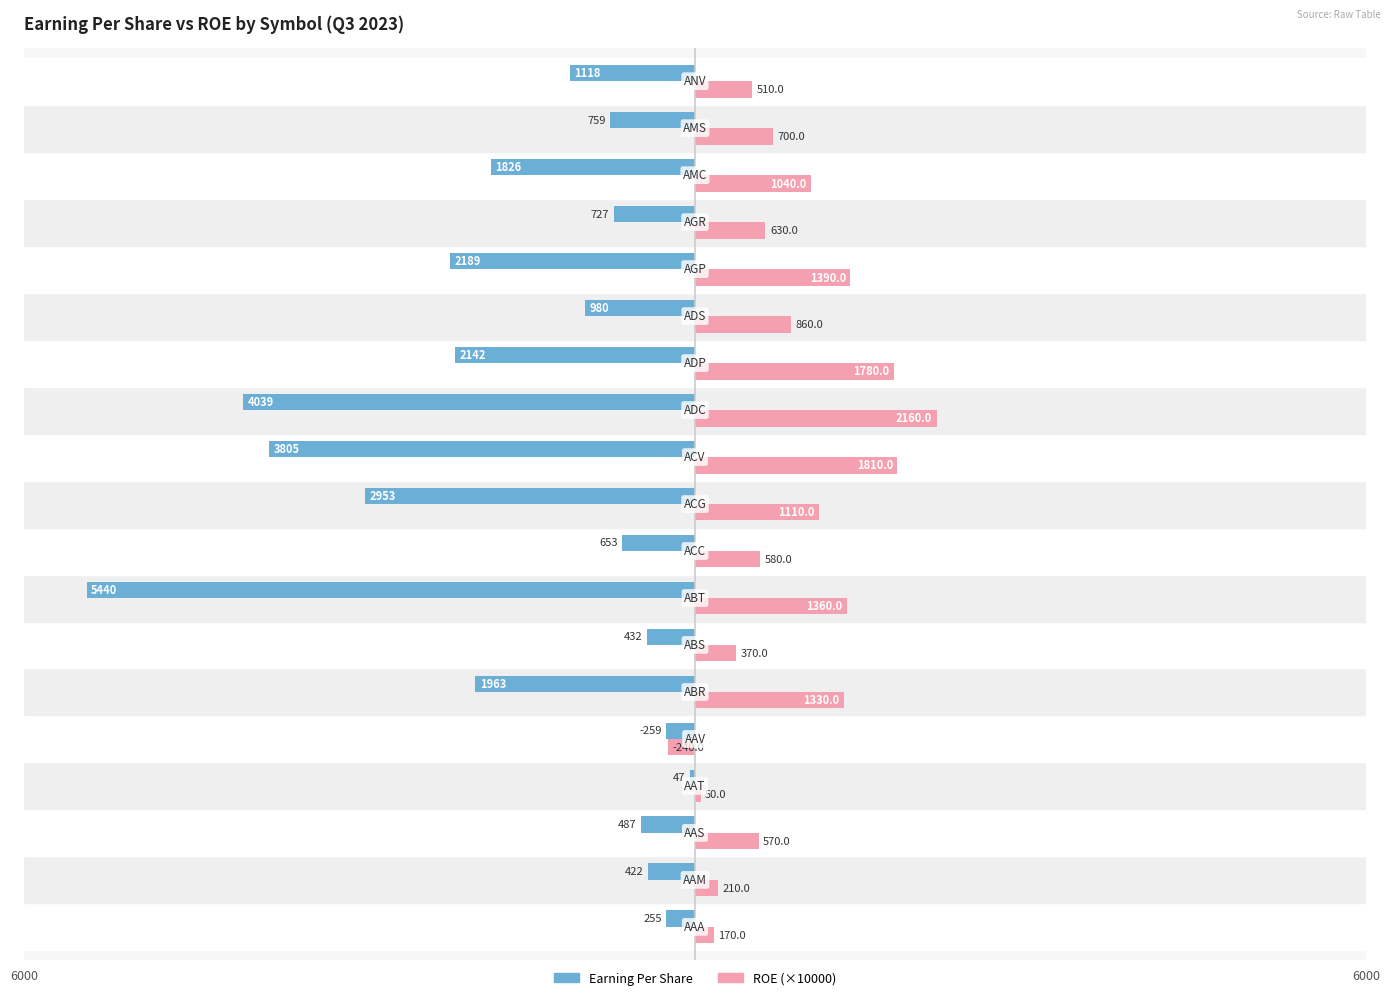

What are all the series names shown in the legend?

Earning Per Share, ROE (×10000)